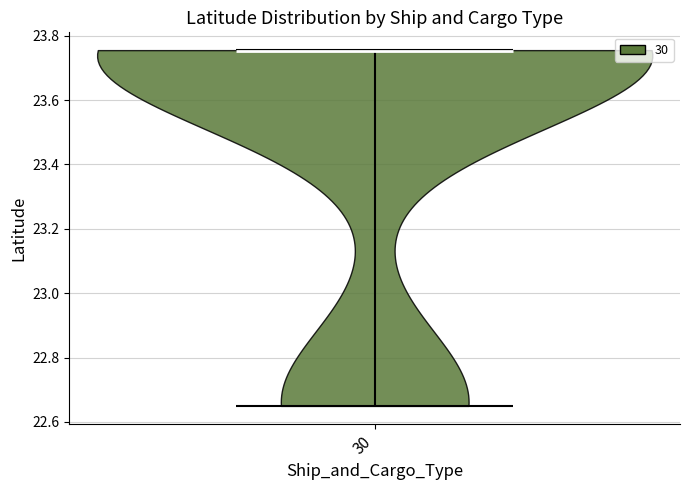

Read this violin plot against the y-axis: where its median line is, and the lowest and highest points the violin reaches. The values are not printed on the chart, so give them approximately, as read against the axis.

median line 23.76, lowest point 22.66, highest point 23.76